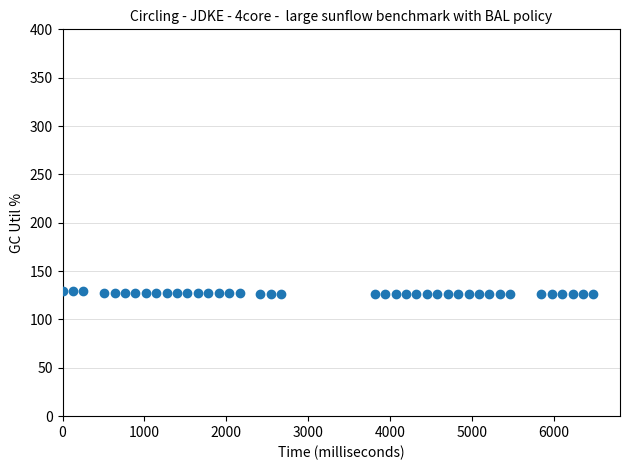

What is the range of Y values (max minus min)?

3.2